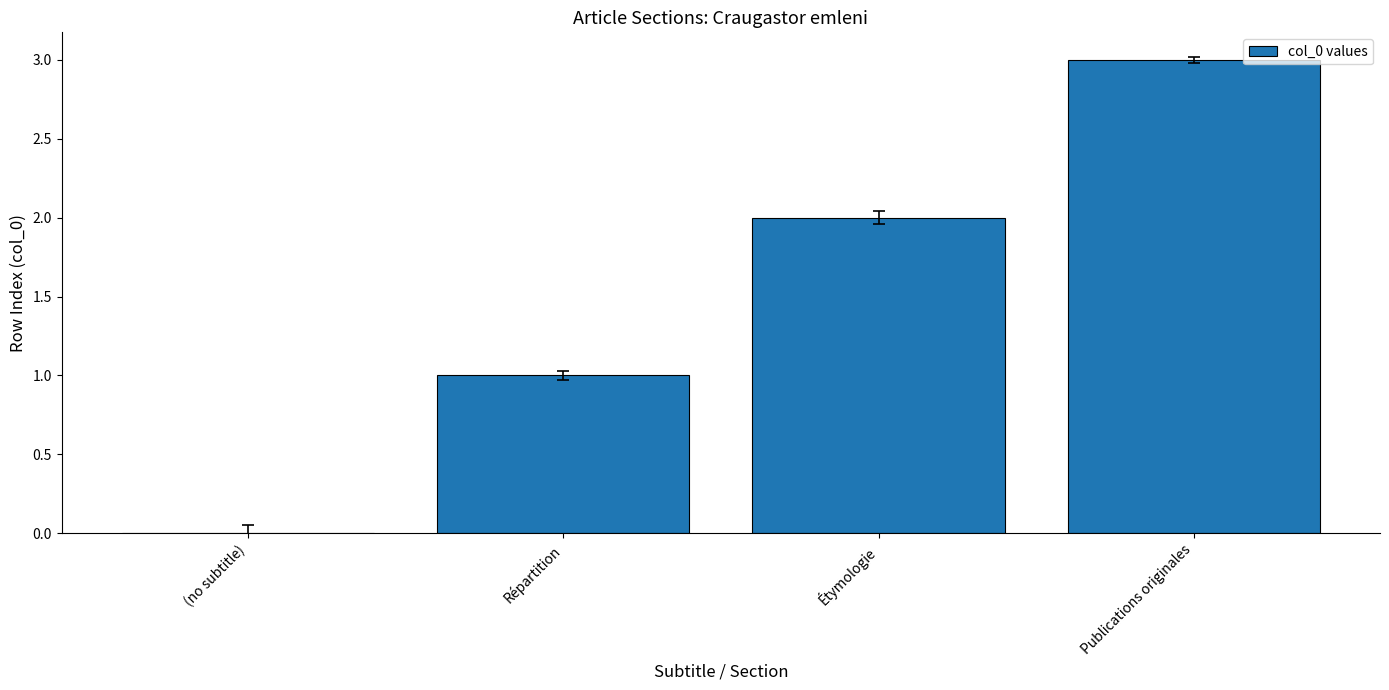

Reading right to left, transcribe all the data shown in this chart.

Publications originales=3	Étymologie=2	Répartition=1	(no subtitle)=0